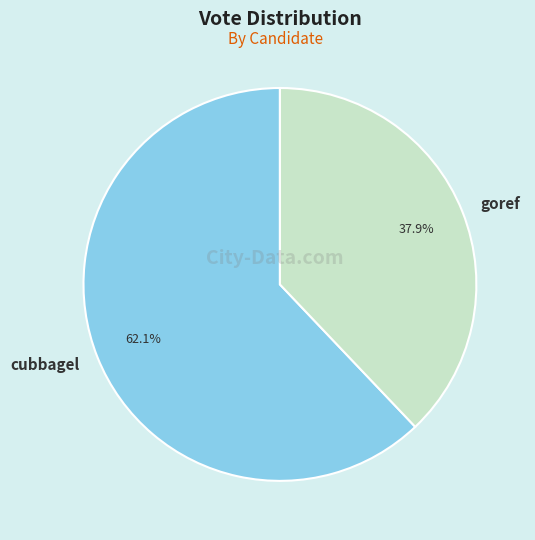

Which slice is the largest?

cubbagel